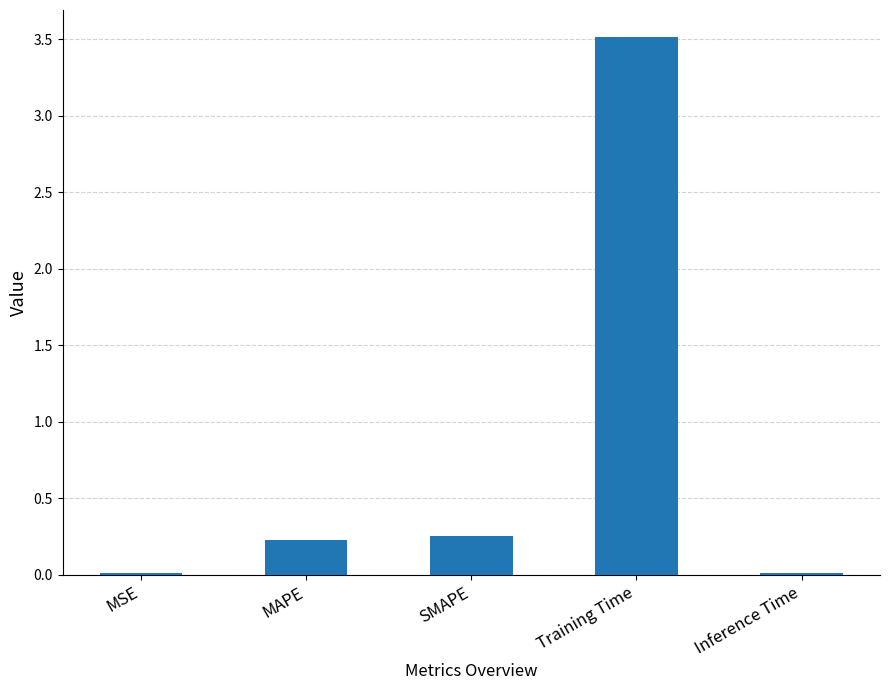

What is the sum of all values?

4.0